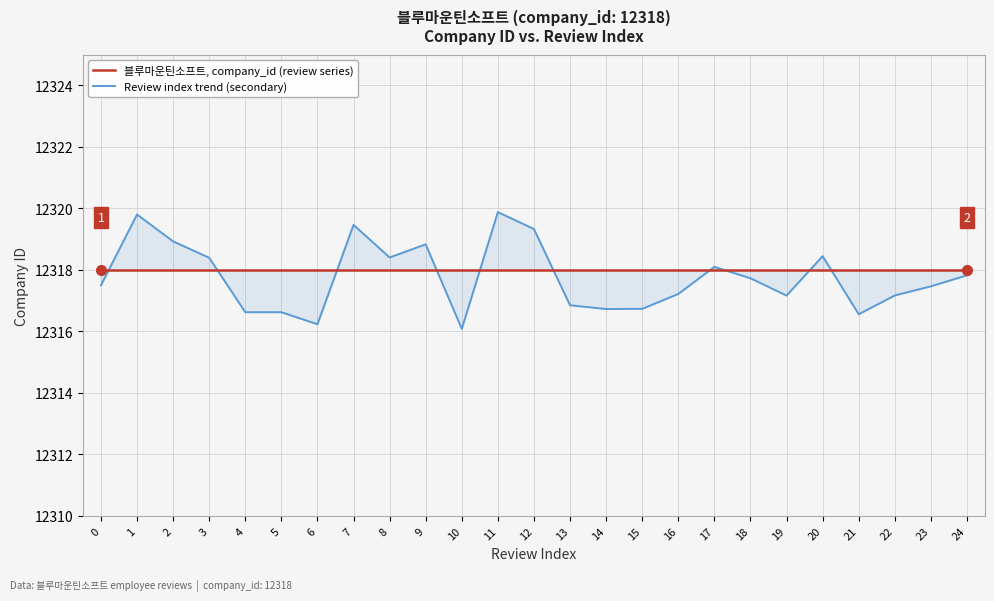

Is it true that 블루마운틴소프트, company_id (review series) equals 12318.0 at 7?

True